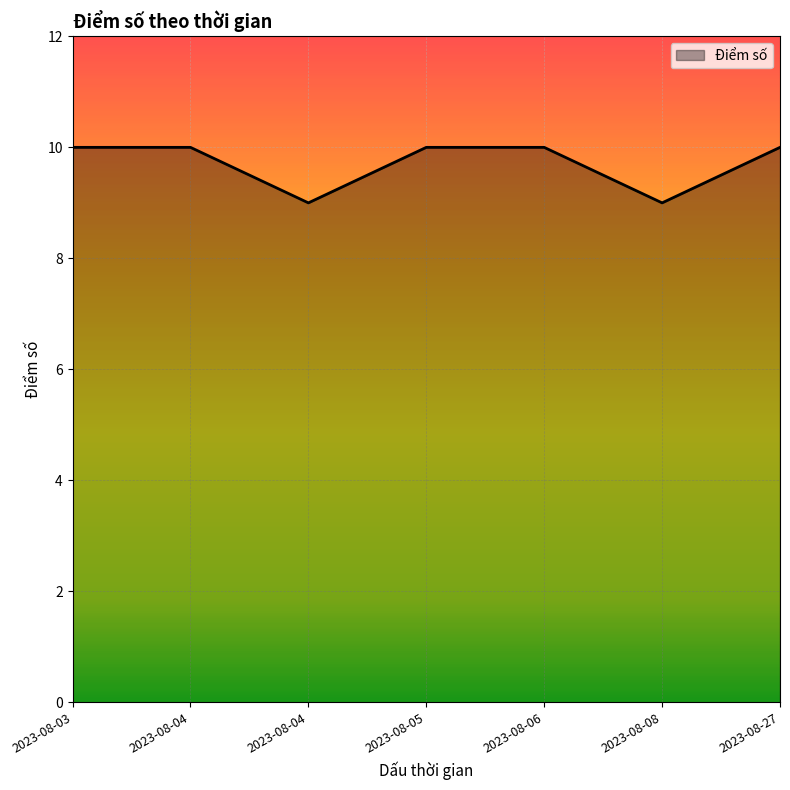

Count the number of categories in the chart.

7